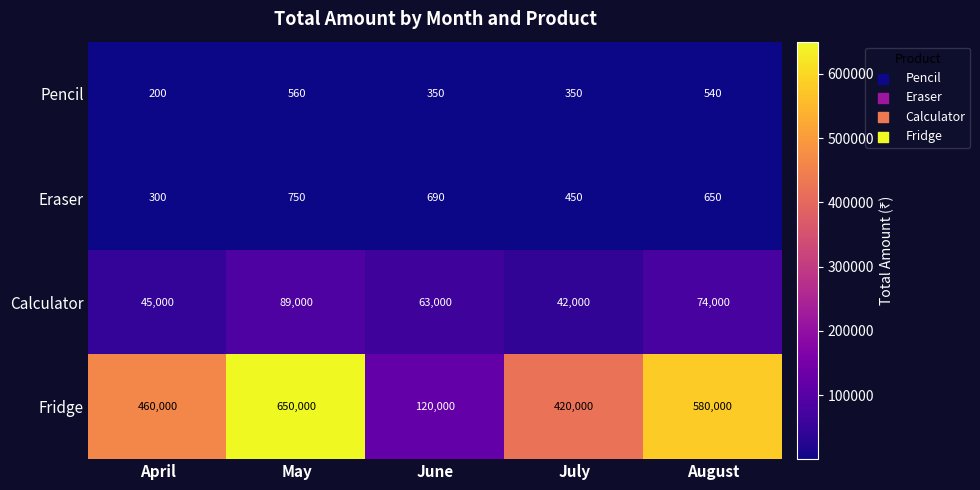

Reading right to left, transcribe all the data shown in this chart.

Pencil: August=540	July=350	June=350	May=560	April=200
Eraser: August=650	July=450	June=690	May=750	April=300
Calculator: August=74000	July=42000	June=63000	May=89000	April=45000
Fridge: August=580000	July=420000	June=120000	May=650000	April=460000